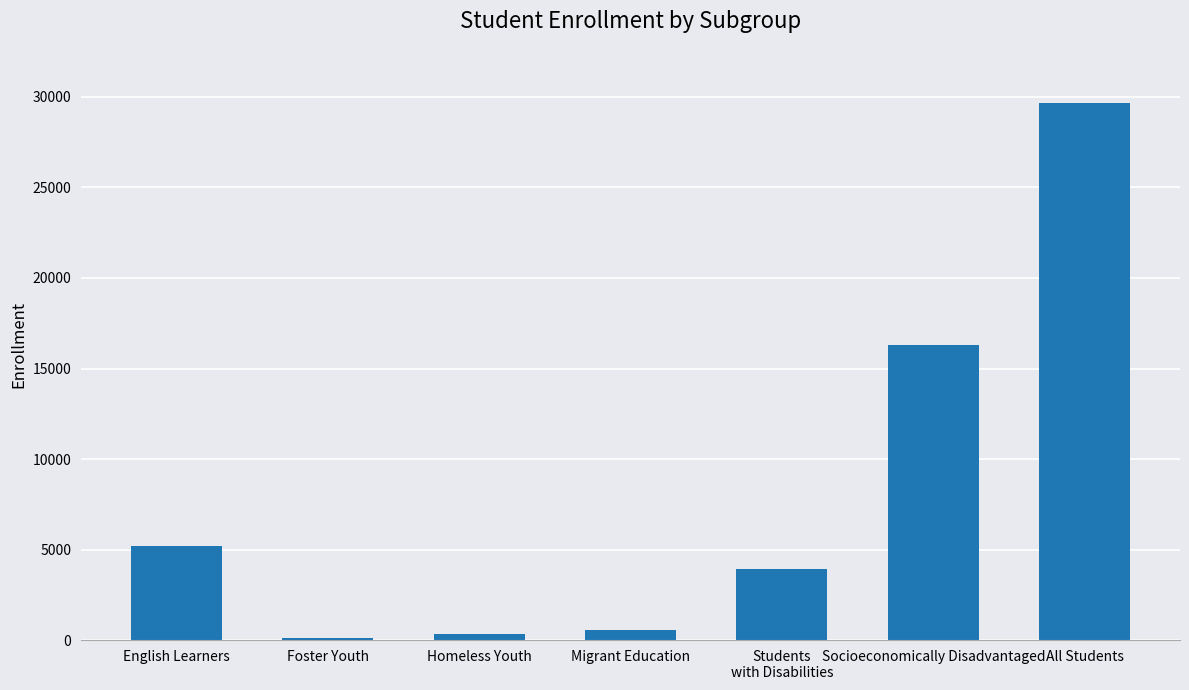

True or false: the data shows 7955 at English Learners.

False